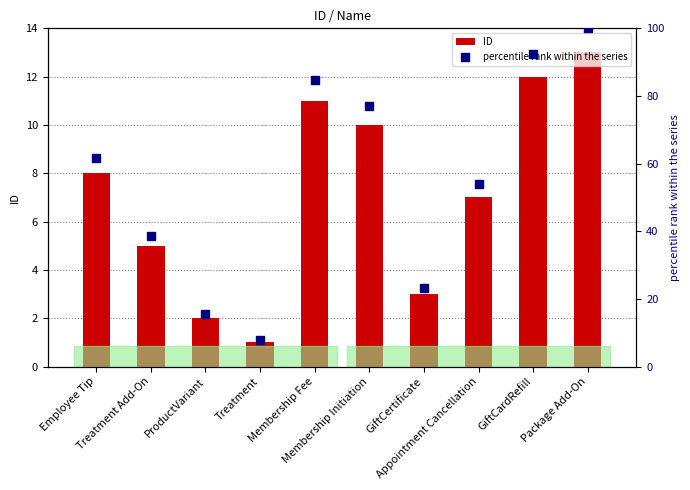

What are all the series names shown in the legend?

ID, percentile rank within the series